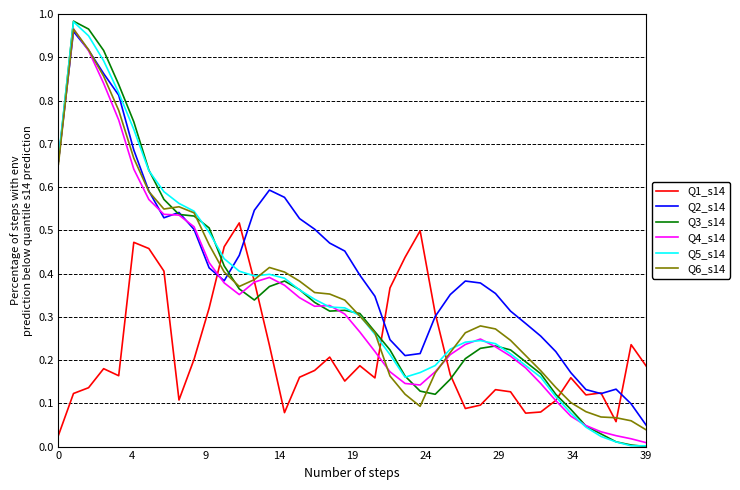

Which series has the largest total across all categories?

Q2_s14